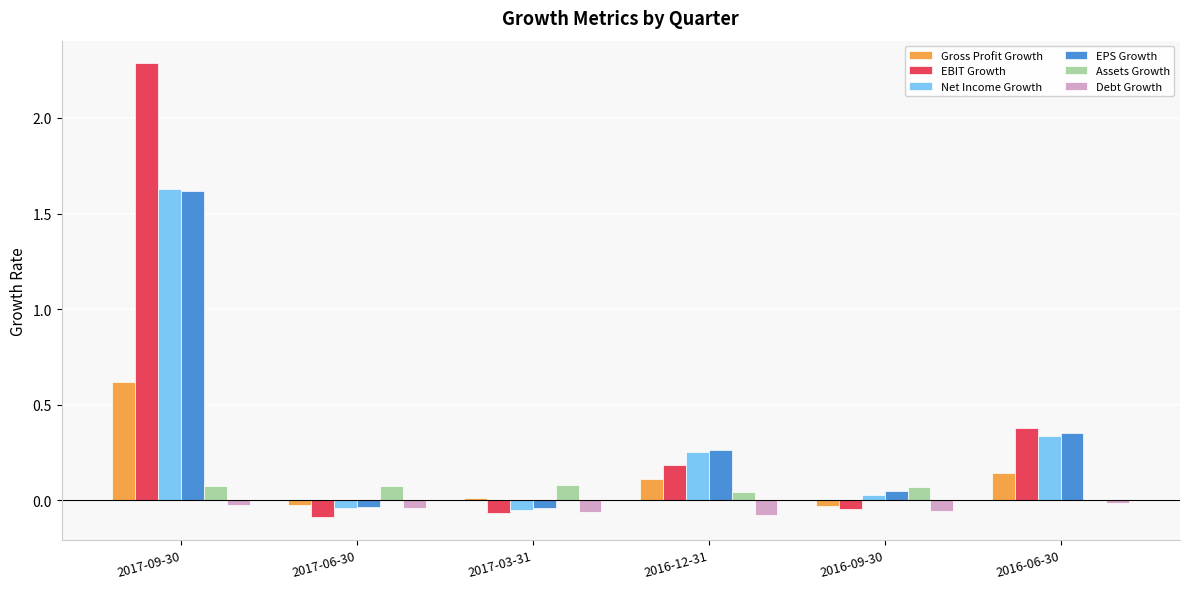

Between 2016-12-31 and 2016-09-30, which series saw the biggest shift?

EBIT Growth